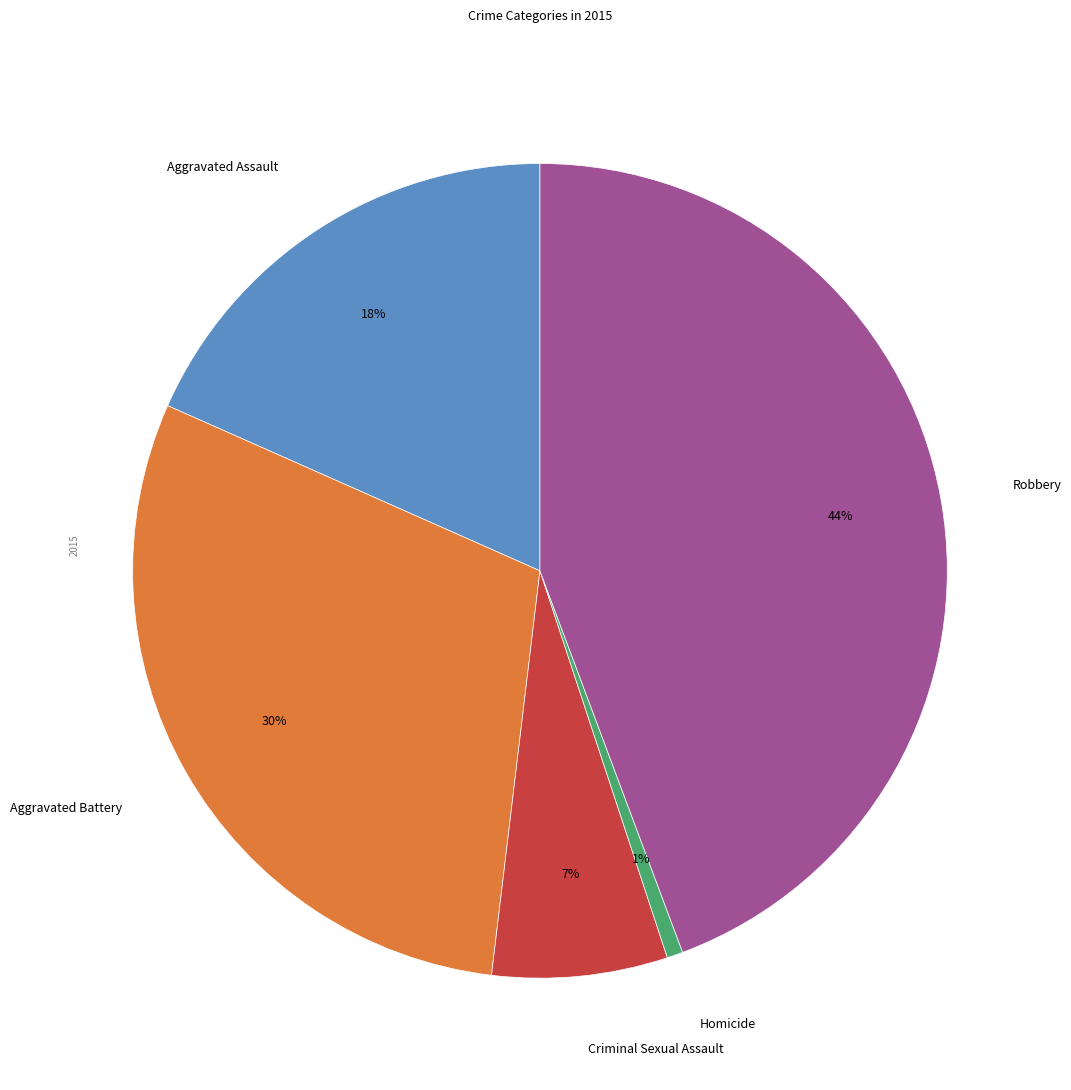

What percentage is the Aggravated Assault slice, to the nearest percent?

18%